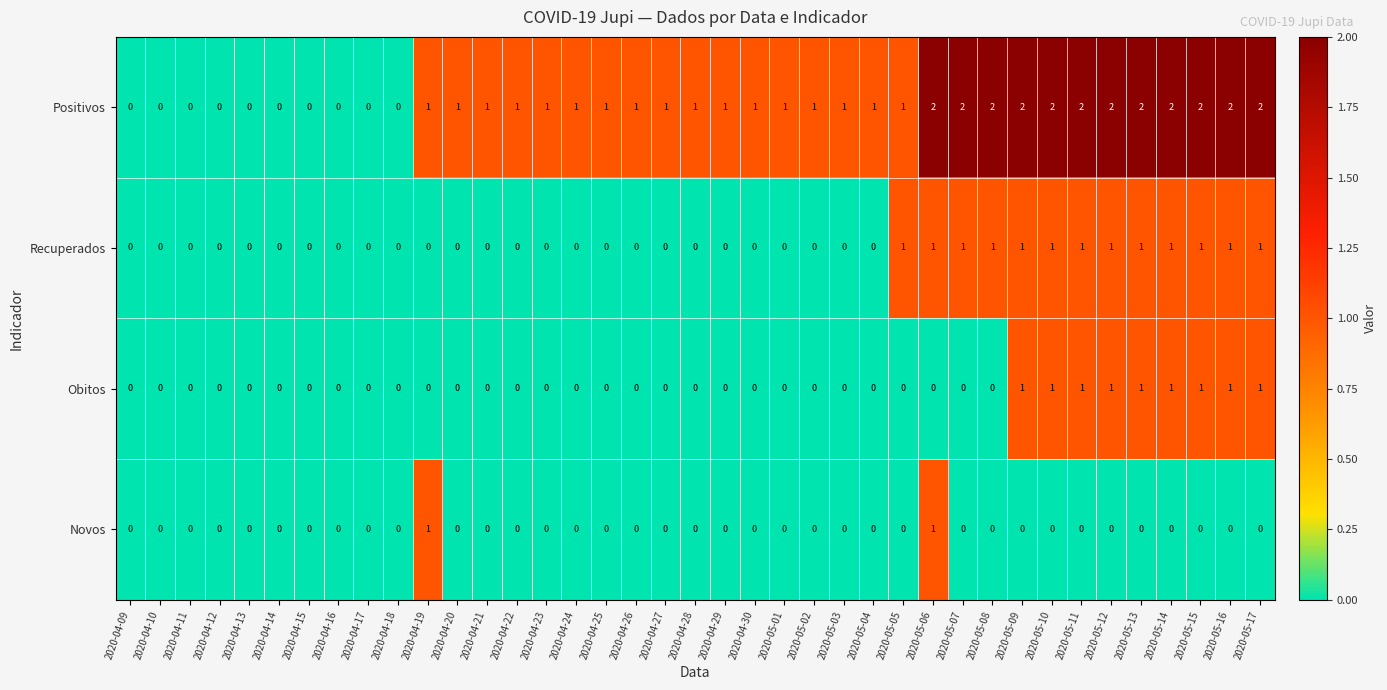

True or false: Novos has a value of 0 at 2020-05-15.

True